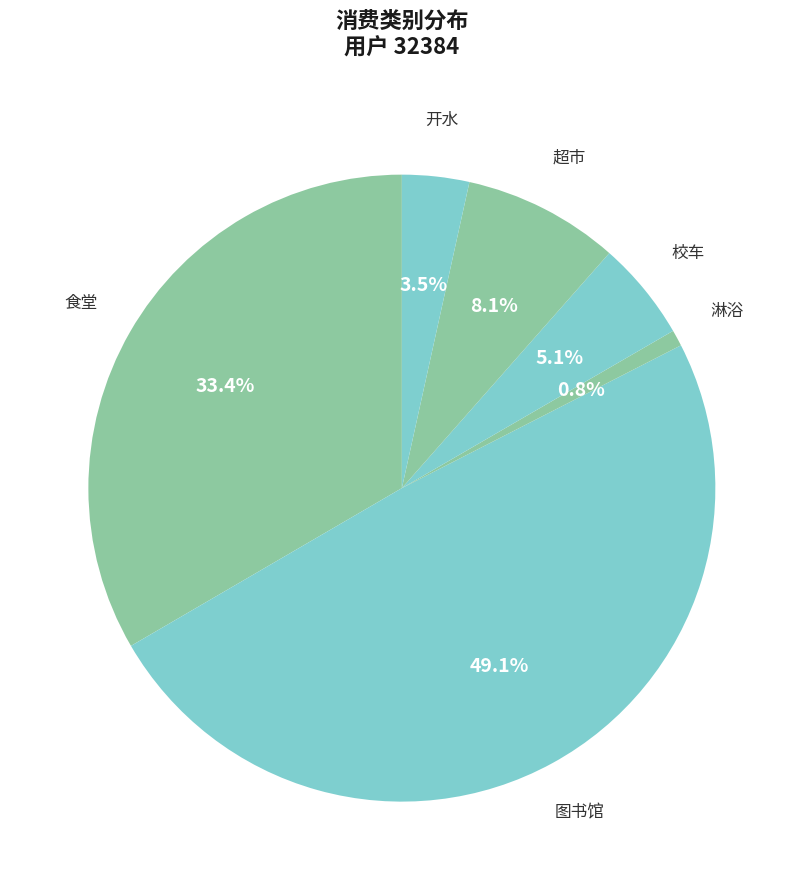

Rank the categories by value from highest to lowest.

图书馆, 食堂, 超市, 校车, 开水, 淋浴